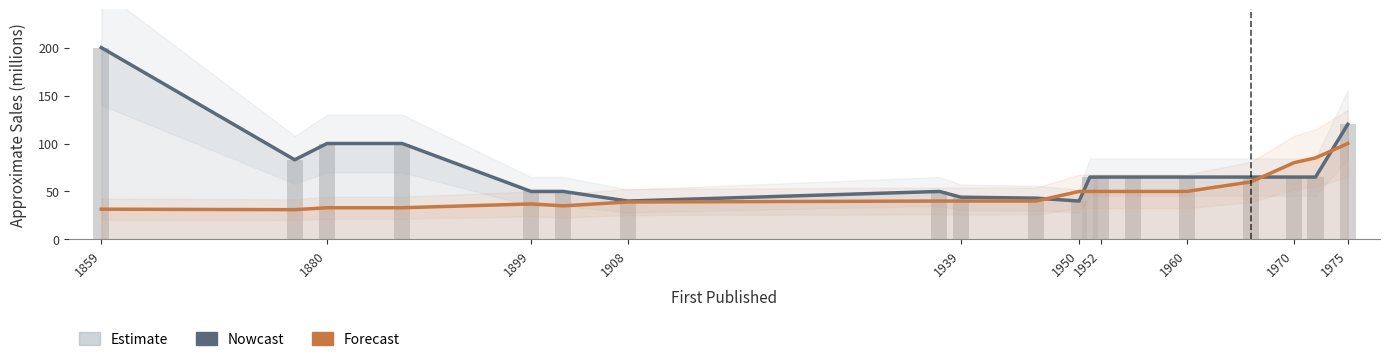

Where does the Nowcast series first go above 65?

1859